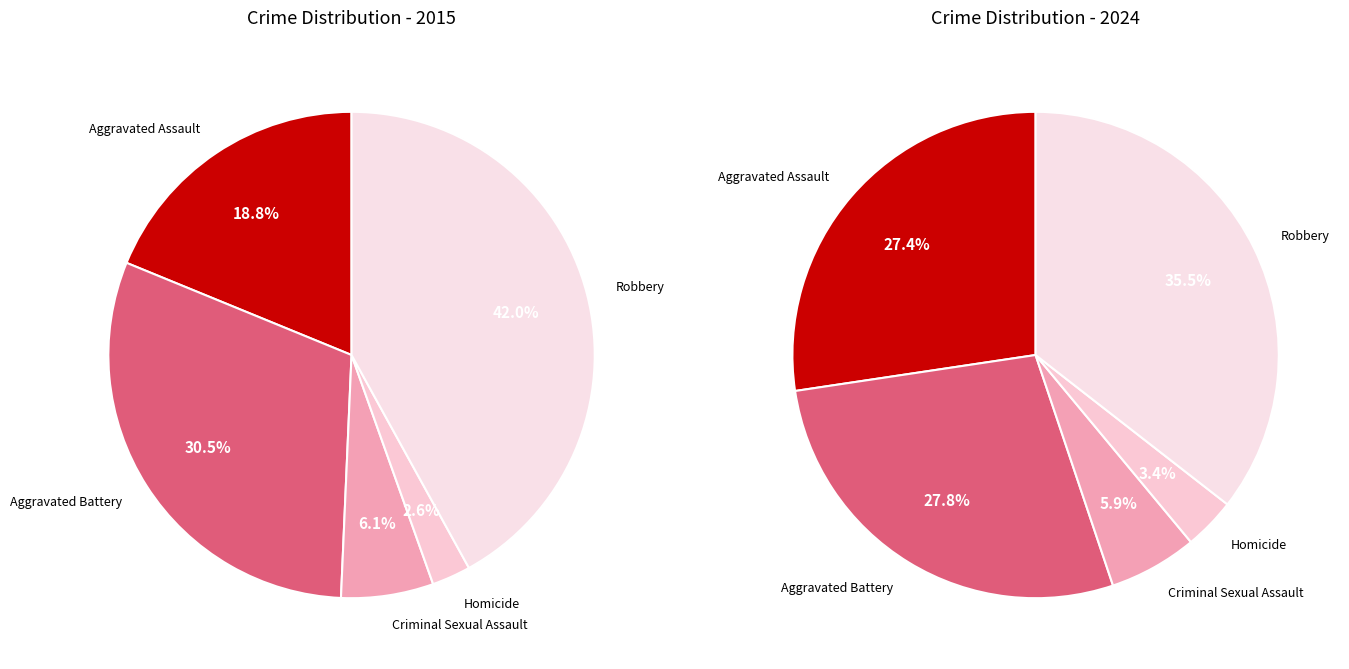

To the nearest percent, what is the combined percentage of Homicide and Aggravated Assault?

21%